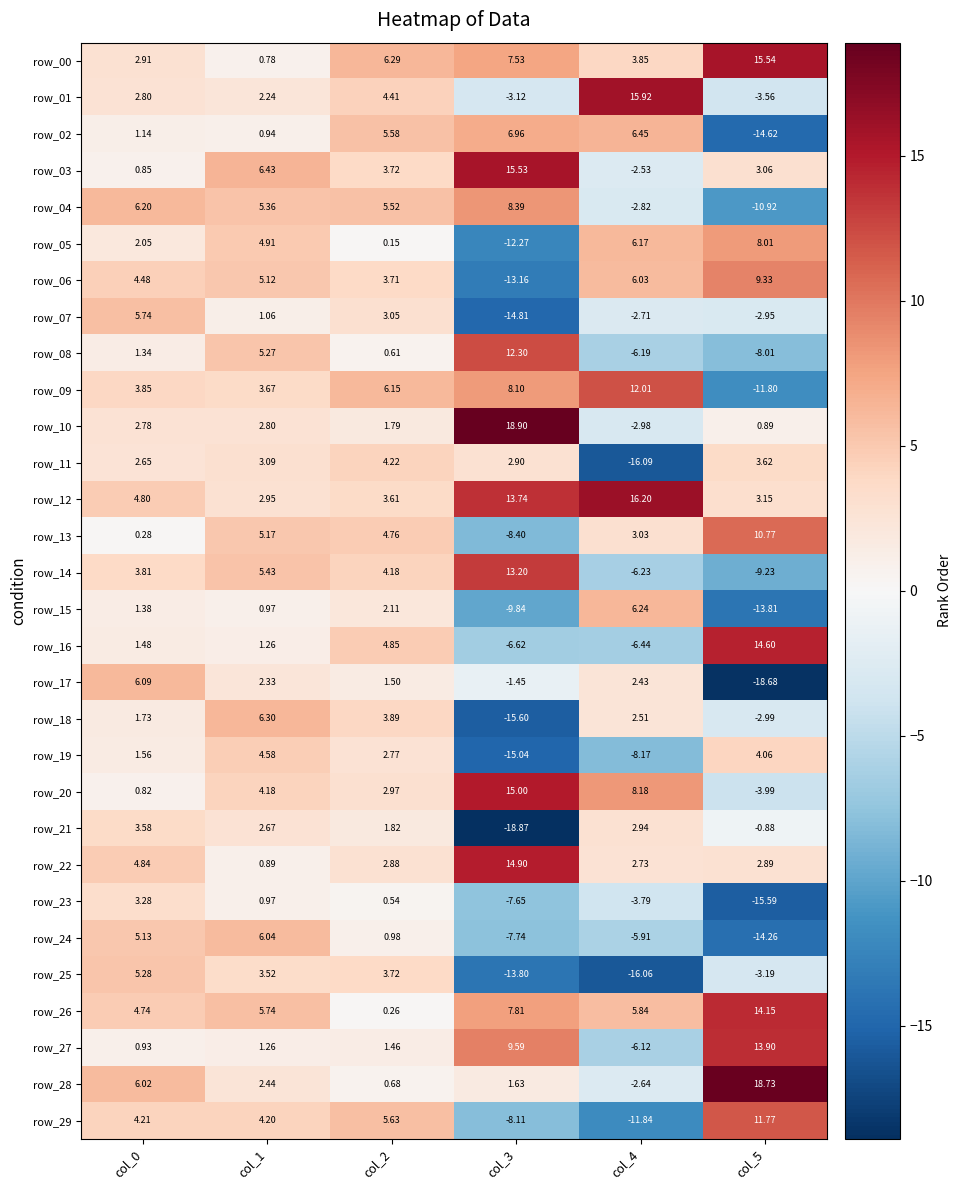

Rank the categories by row_23 value from lowest to highest.

col_5, col_3, col_4, col_2, col_1, col_0